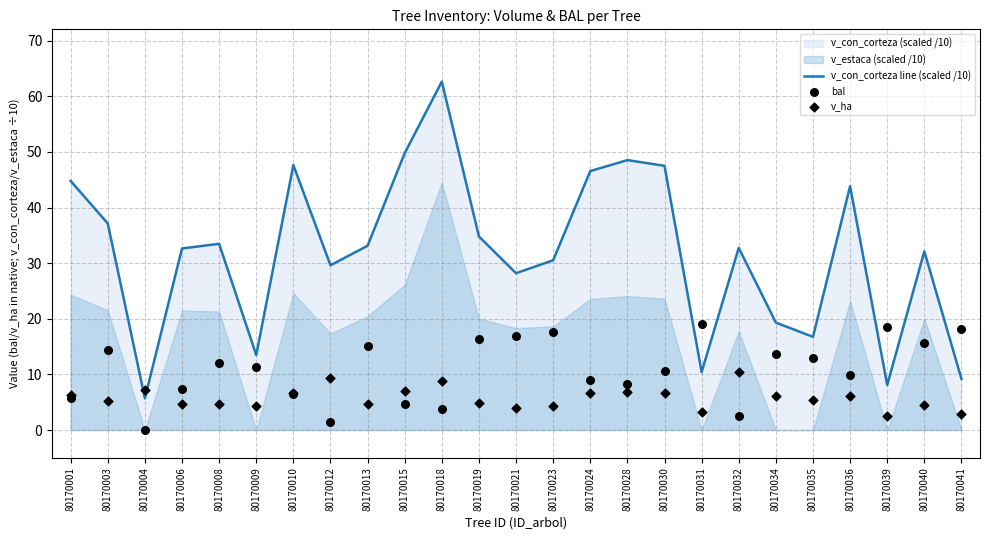

Is the value of v_con_corteza line (scaled /10) at 80170028 greater than the value of v_ha at 80170023?

Yes